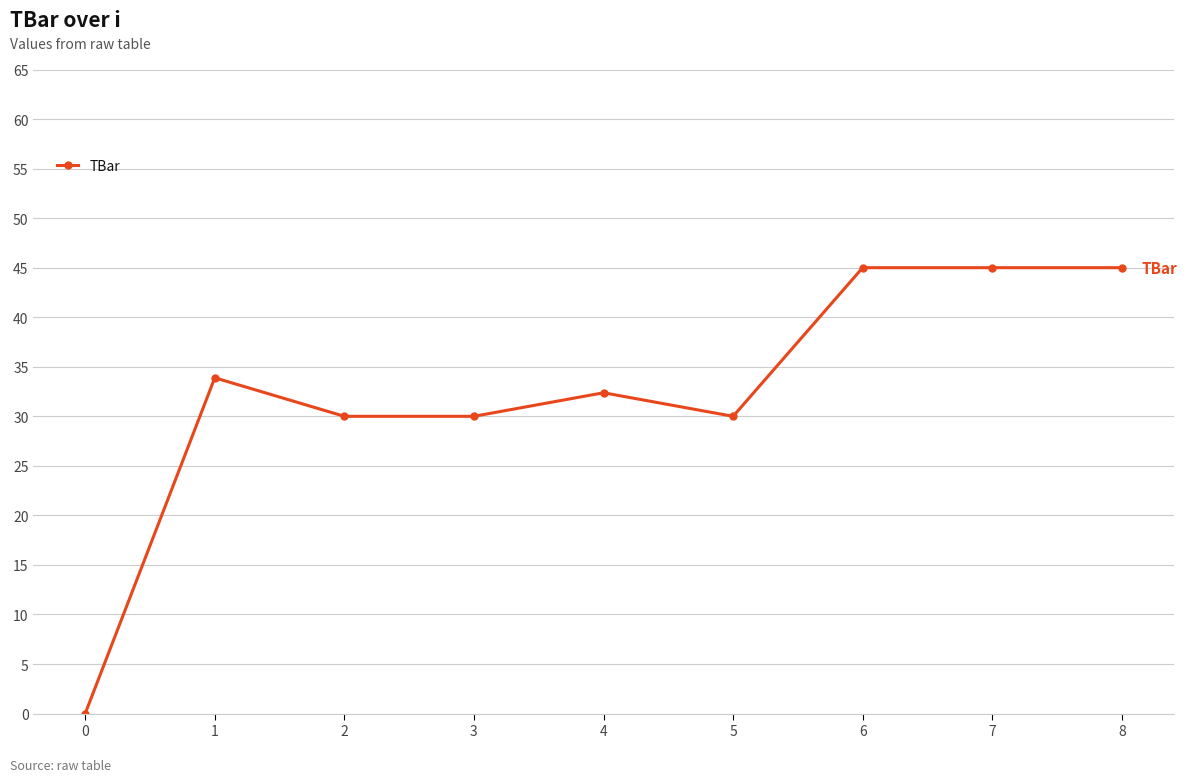

Which has a higher value, 4 or 1?

1